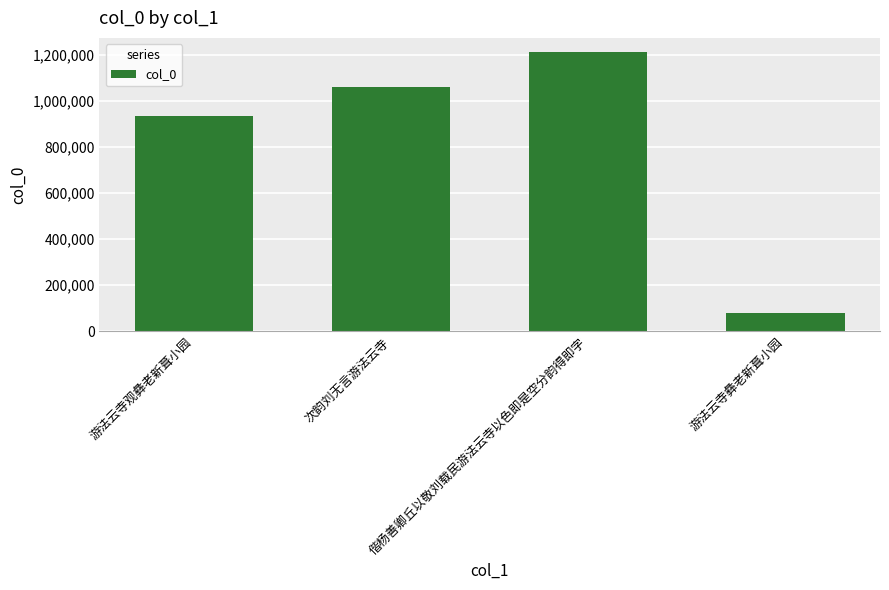

List the labels in order of value, largest first.

偕杨善卿丘以敬刘载民游法云寺以色即是空分韵得即字, 次韵刘无言游法云寺, 游法云寺观彝老新葺小园, 游法云寺彝老新葺小园